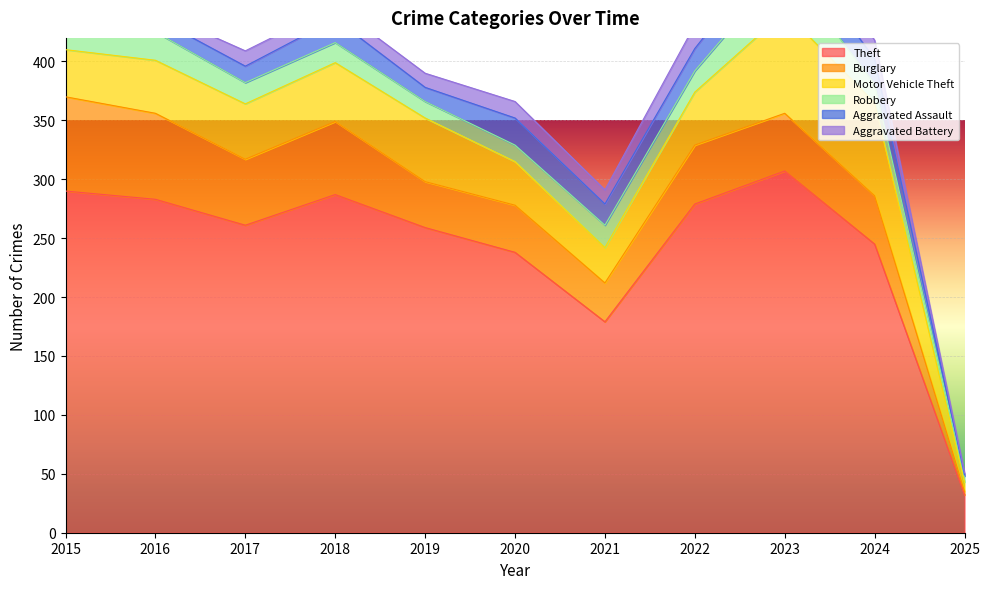

True or false: Motor Vehicle Theft and Aggravated Assault cross at least once.

False